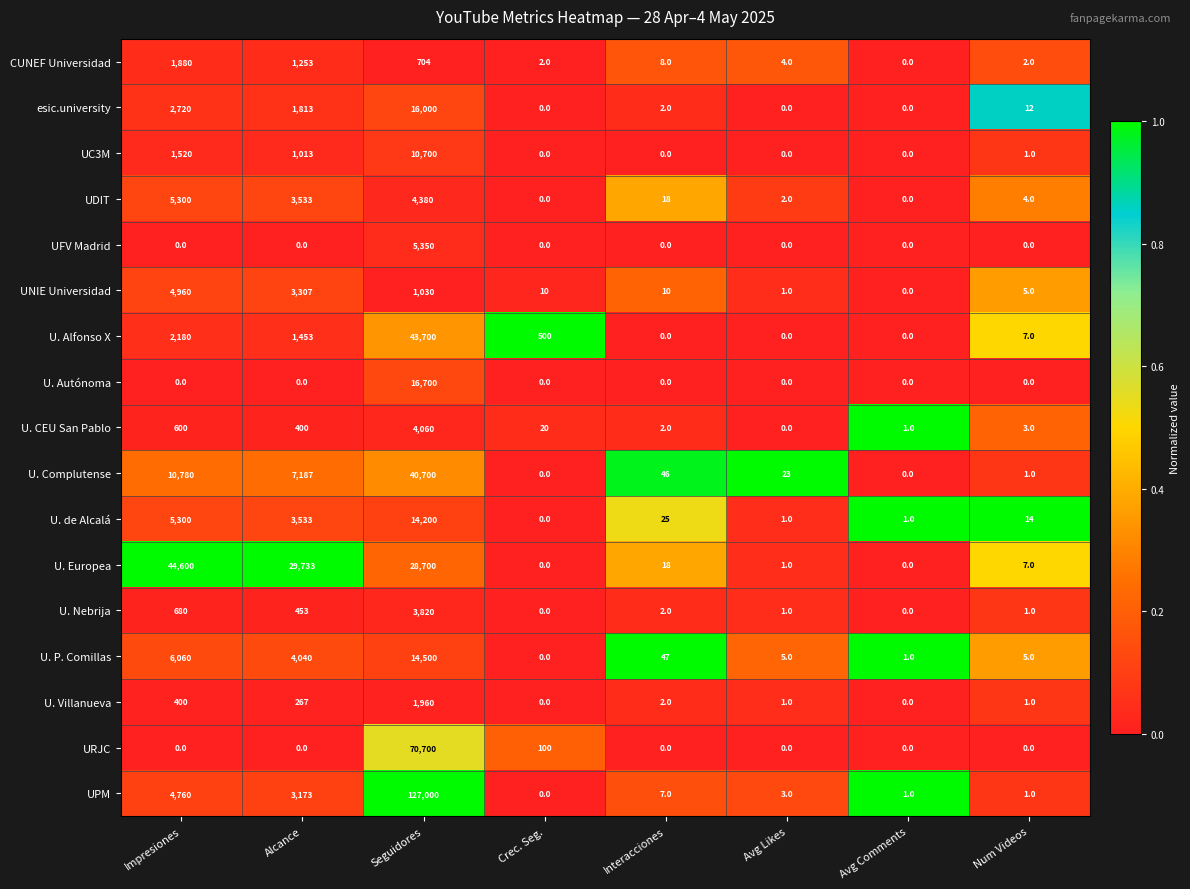

What is the total value across all series at Impresiones?

91740